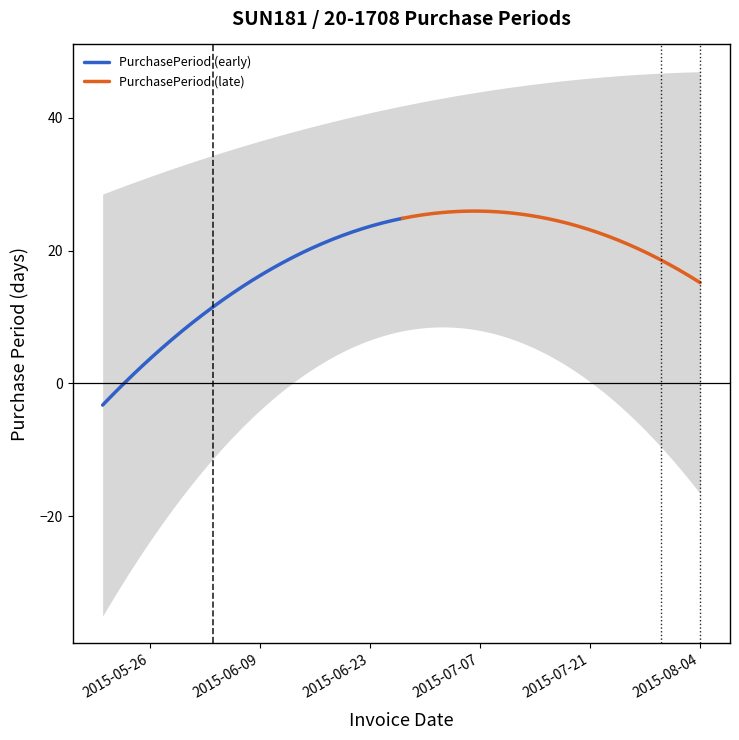

What is the minimum value for PurchasePeriod (early)?

-3.3